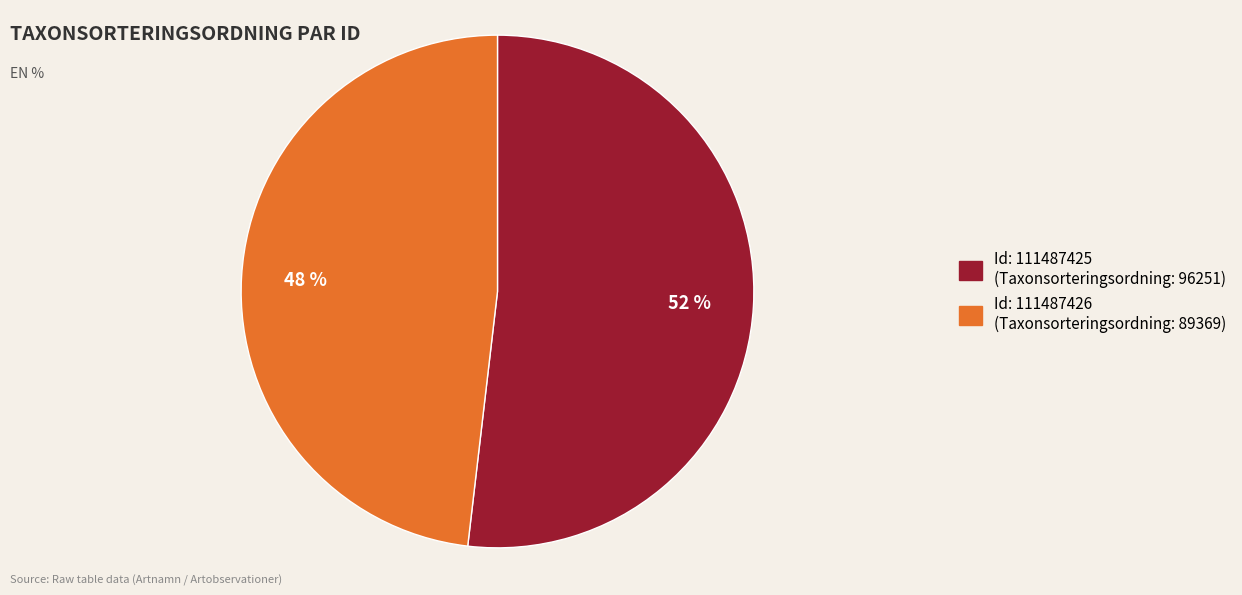

Does any single category account for the majority?

Yes